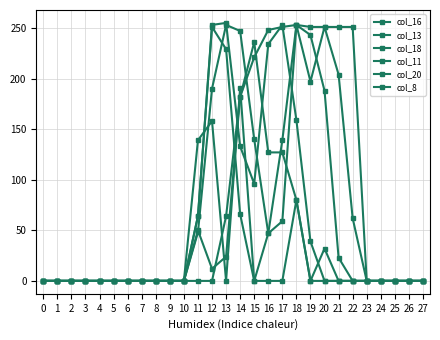

At which category is the sum across all series the highest?

18